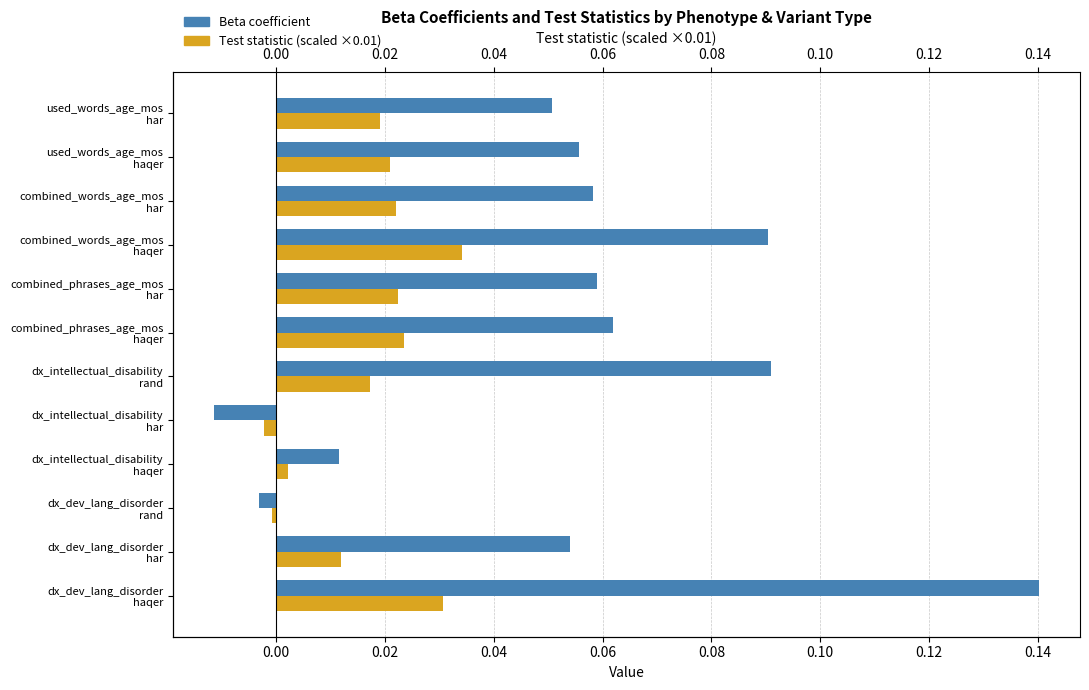

Between dx_intellectual_disability rand and combined_phrases_age_mos har, which series saw the biggest shift?

Beta coefficient